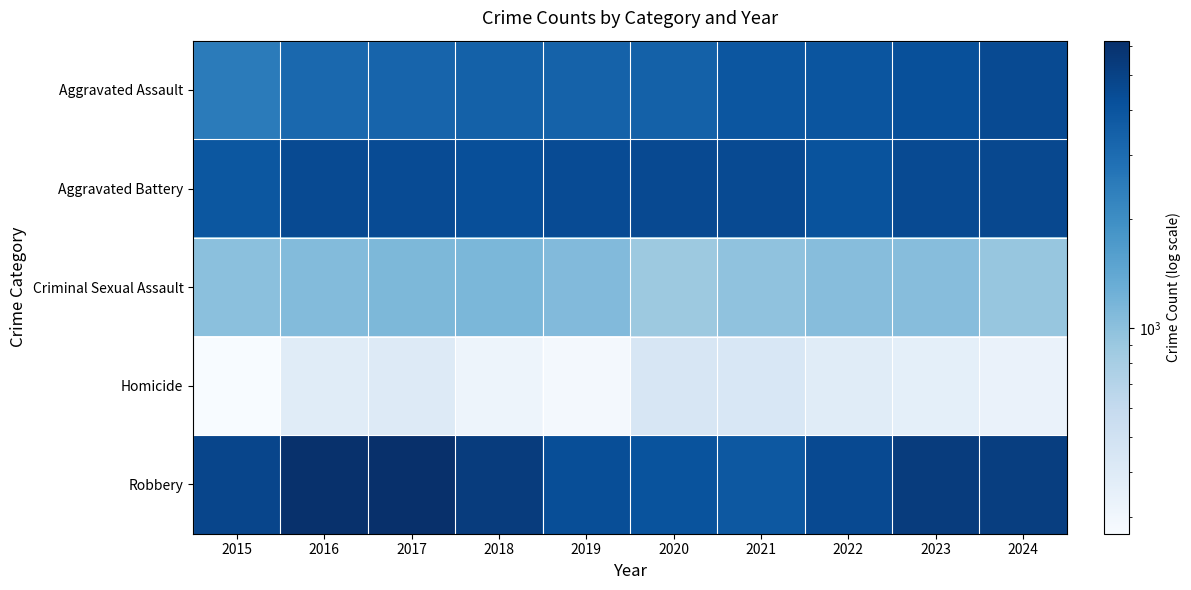

Reading left to right, list all the values displayed in this chart.

Aggravated Assault: 2015=2497	2016=3168	2017=3307	2018=3452	2019=3390	2020=3447	2021=3912	2022=3970	2023=4239	2024=4475
Aggravated Battery: 2015=3886	2016=4502	2017=4456	2018=4264	2019=4417	2020=4551	2021=4515	2022=4100	2023=4475	2024=4591
Criminal Sexual Assault: 2015=1004	2016=1078	2017=1131	2018=1136	2019=1089	2020=880	2021=971	2022=1046	2023=1051	2024=925
Homicide: 2015=270	2016=387	2017=401	2018=316	2019=284	2020=445	2021=439	2022=387	2023=362	2024=332
Robbery: 2015=4803	2016=6091	2017=6223	2018=5364	2019=4310	2020=4083	2021=3851	2022=4539	2023=5325	2024=5182